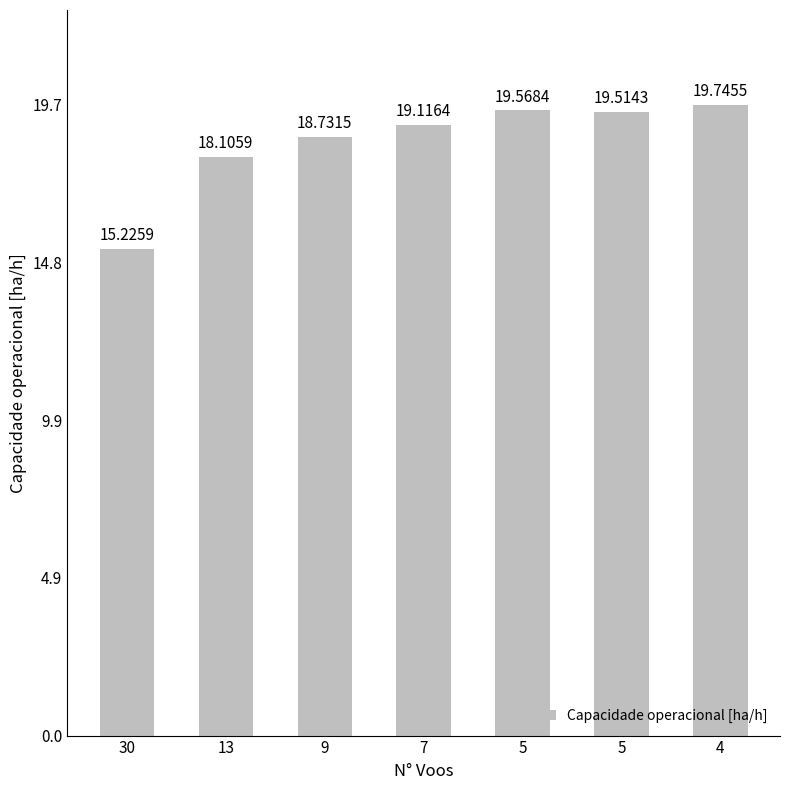

Does the chart contain any negative values?

No